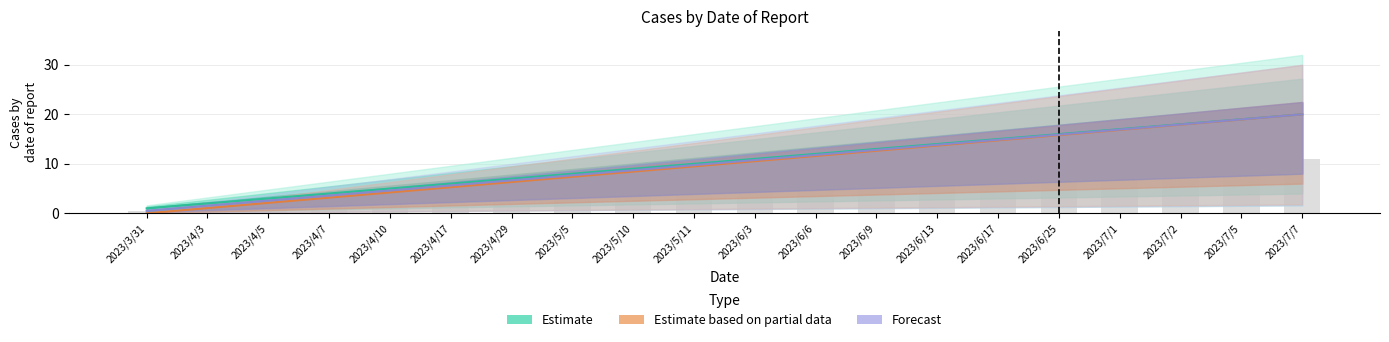

At which label is Record ID closest to 10?

2023/6/3